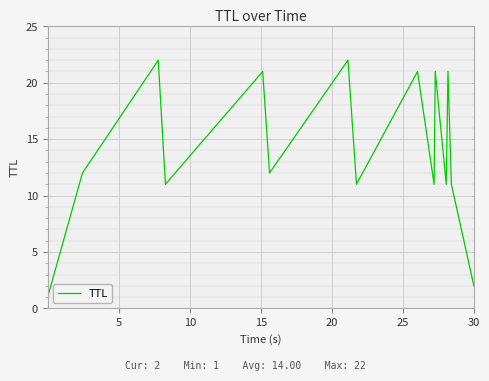

How many lines are shown in the chart?

1